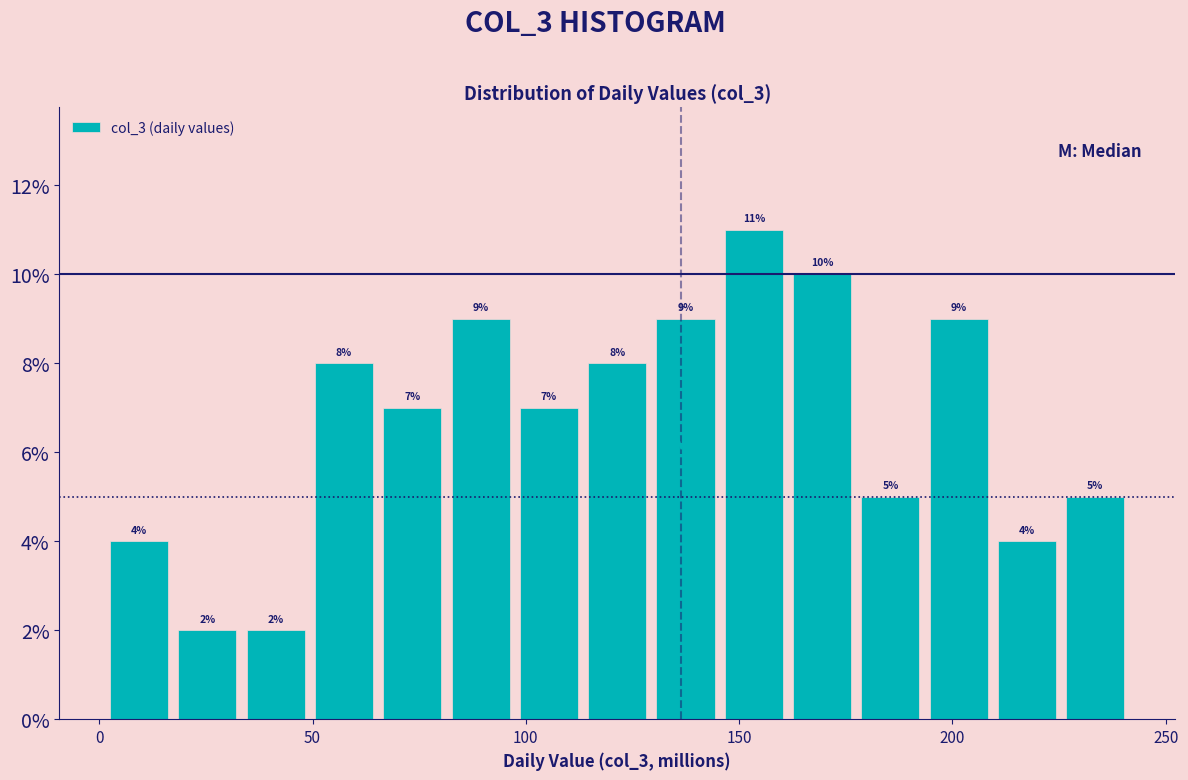

Read against the x-axis, roughly where is the centre of the tallest bar?

155